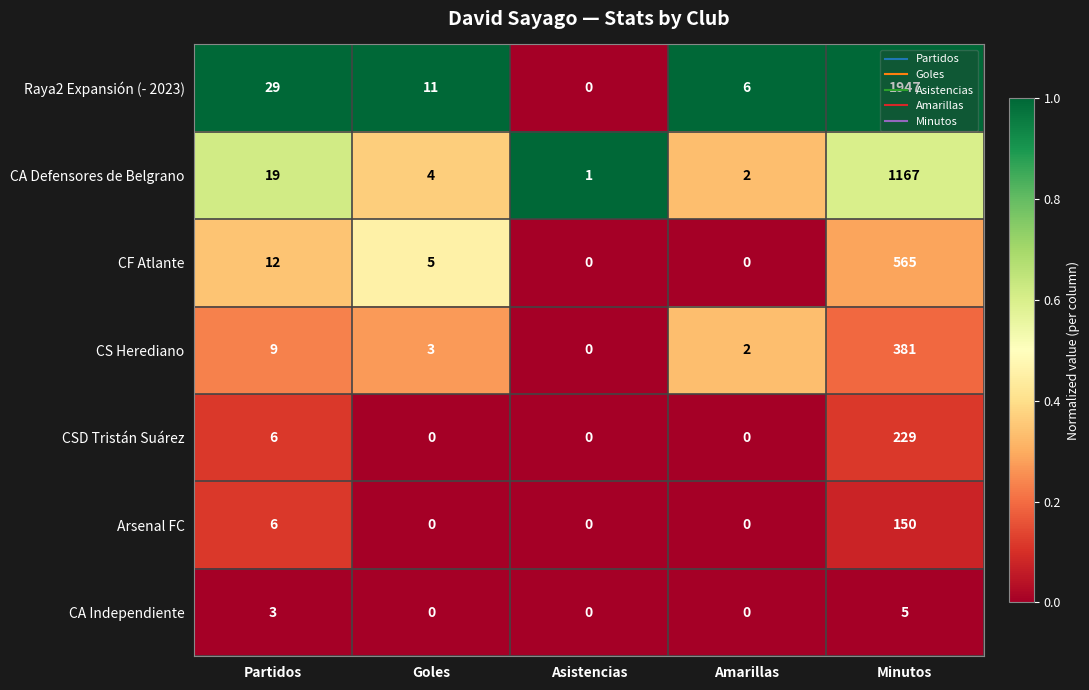

What is the total value across all series at Partidos?

84